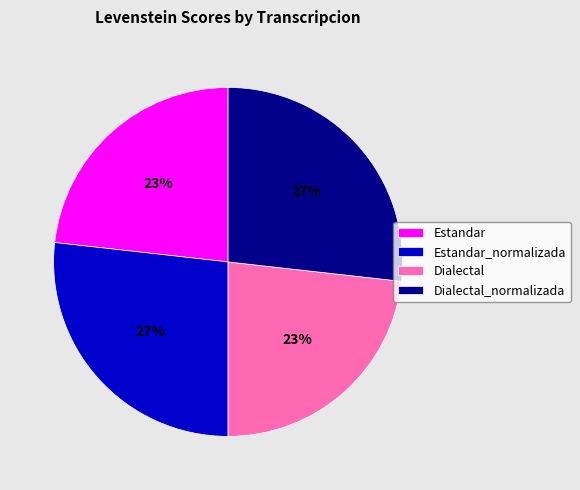

To the nearest percent, what is the combined percentage of Estandar_normalizada and Estandar?

50%